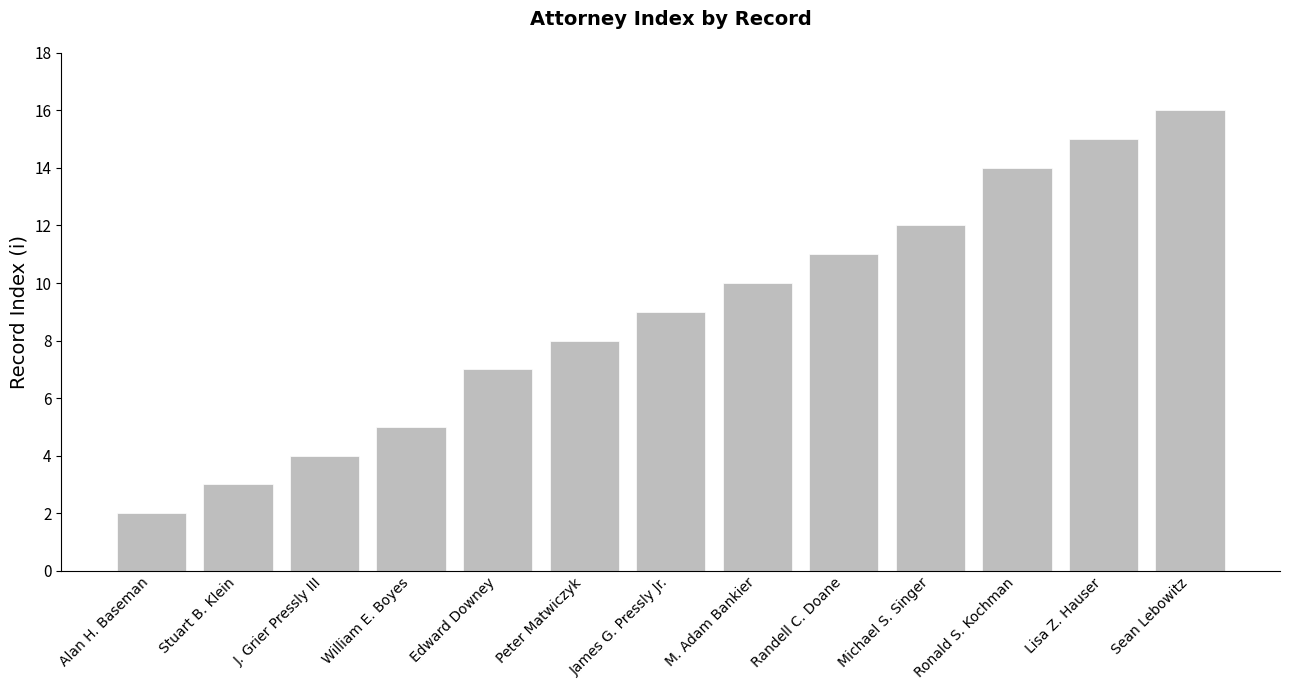

What is the maximum value shown in the chart?

16